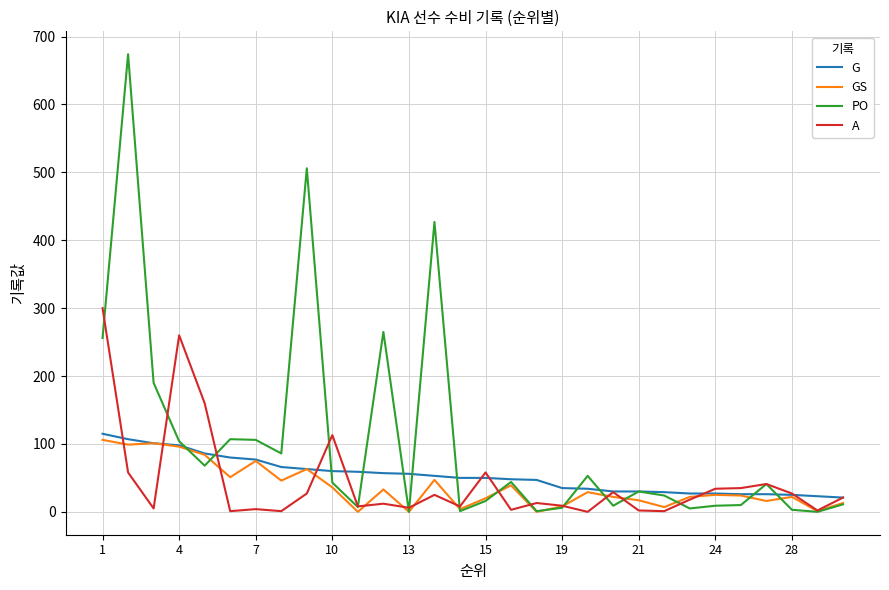

What is the greatest value displayed?

674